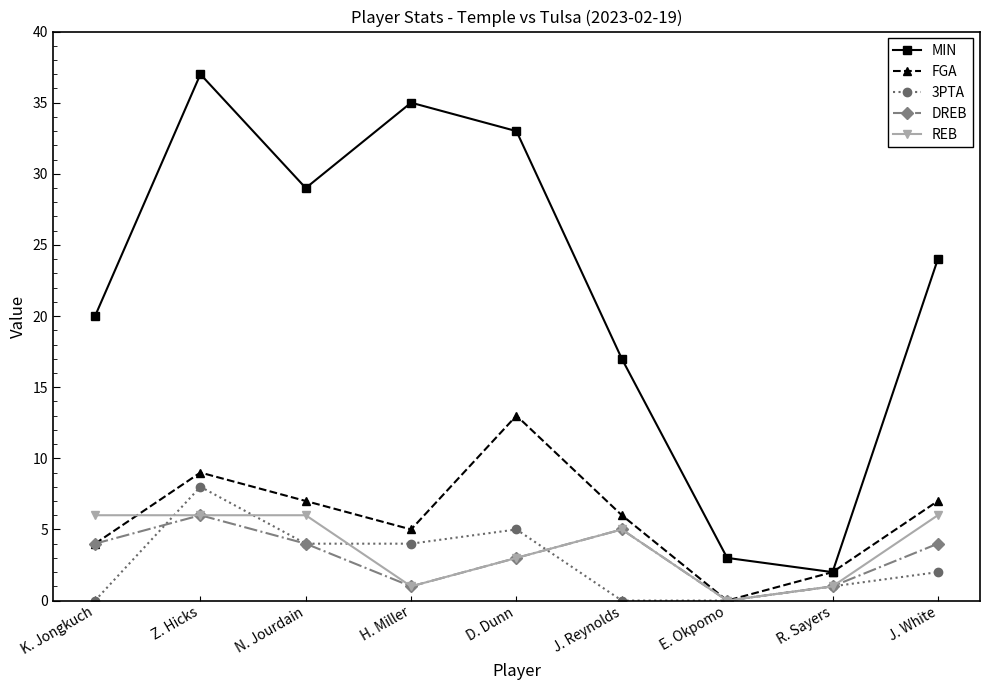

What are all the series names shown in the legend?

MIN, FGA, 3PTA, DREB, REB